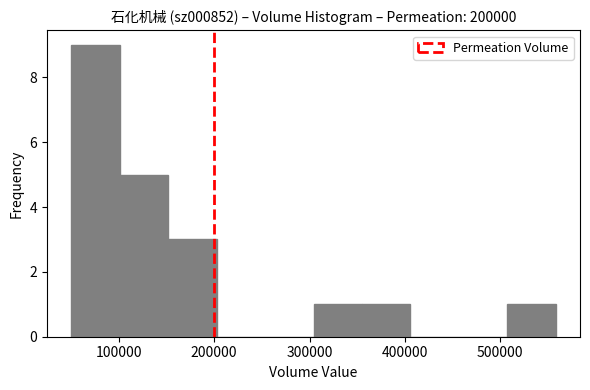

Over which range of the x-axis is the bar tallest?

50000 to 100000